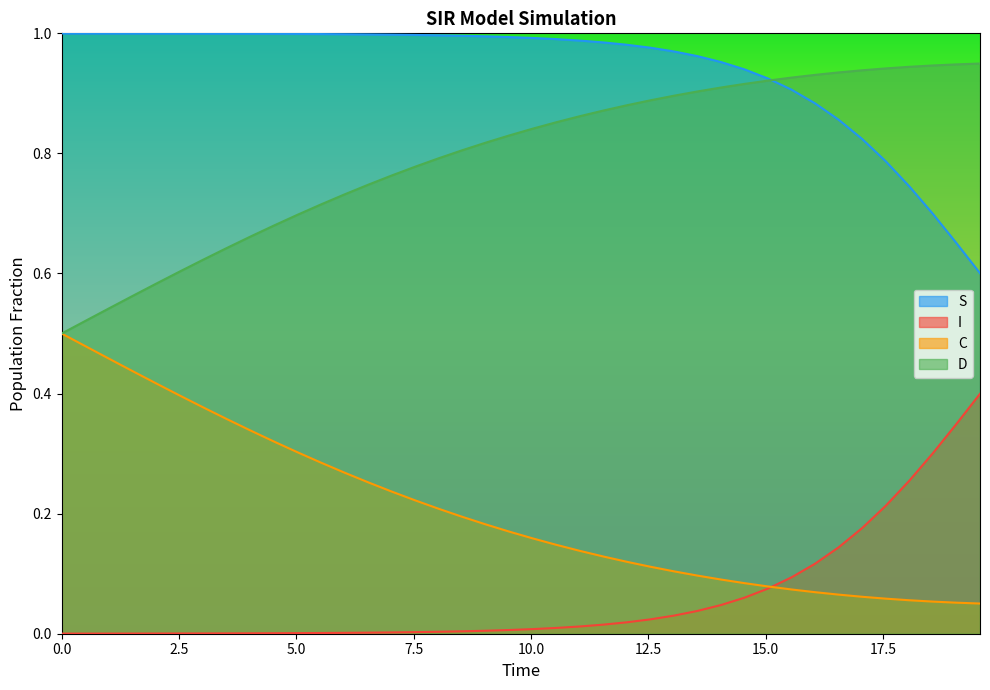

True or false: I and D intersect in this chart.

False